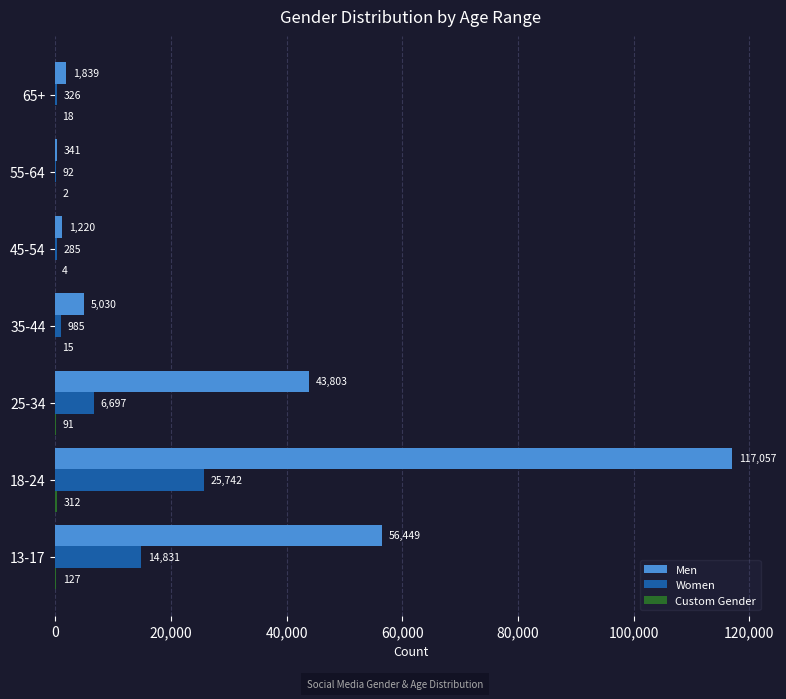

The value of Men at 45-54 is 1220. True or false?

True